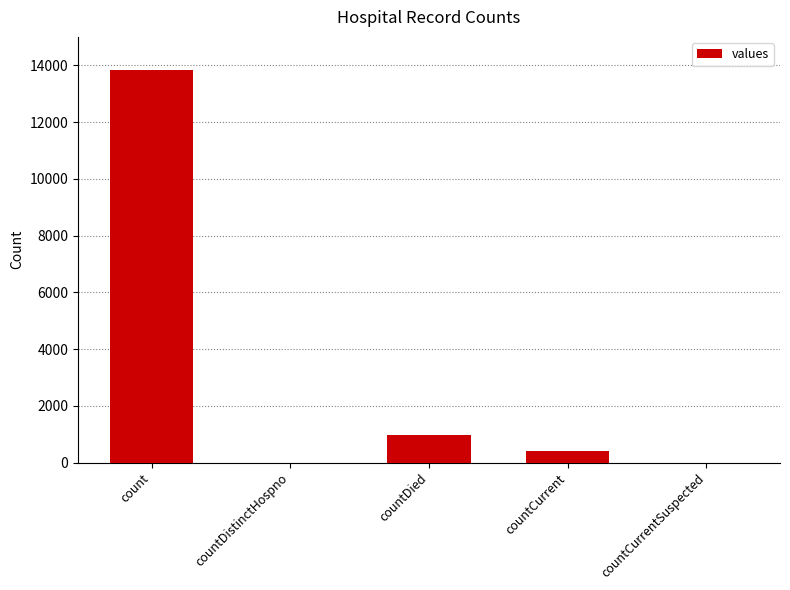

At which label is the value closest to 6915?

countDied